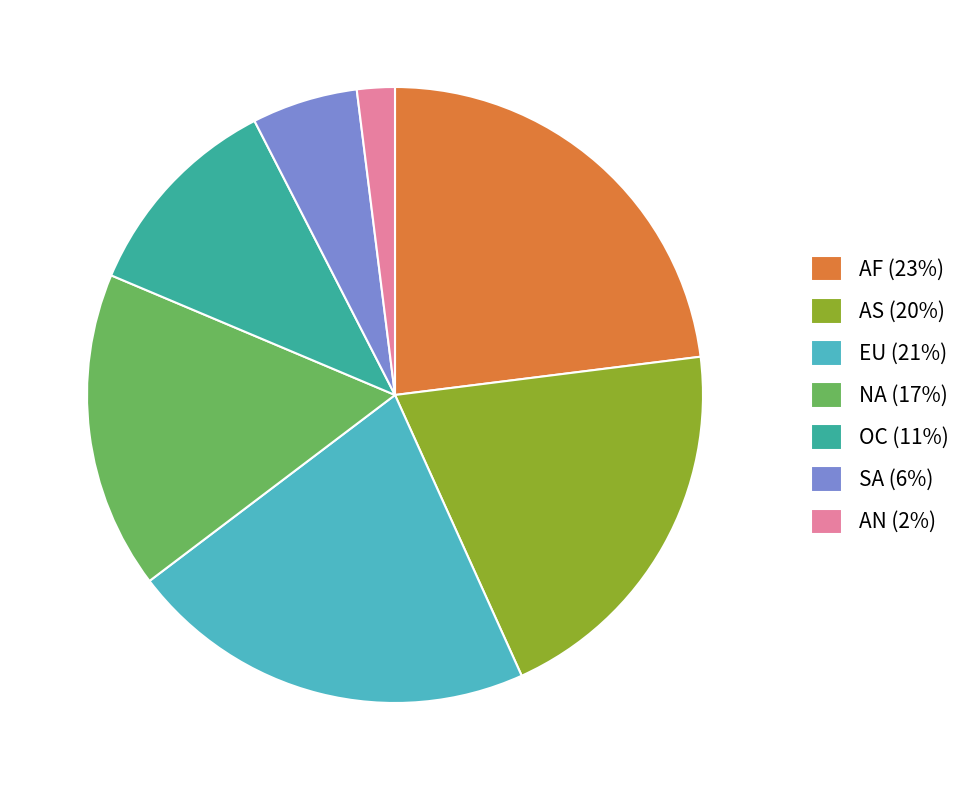

Is AN (2%) the majority of the pie?

No